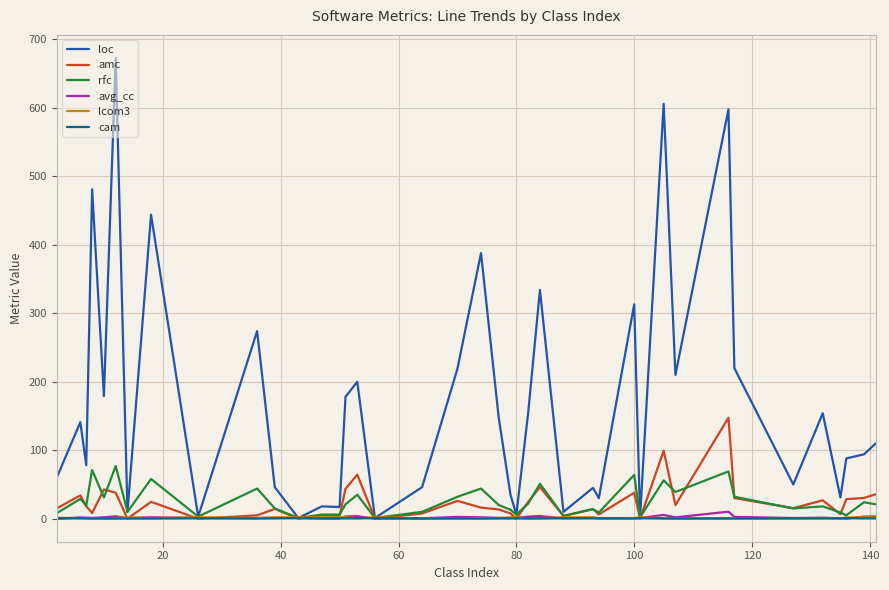

What is the maximum value shown in the chart?

673.0